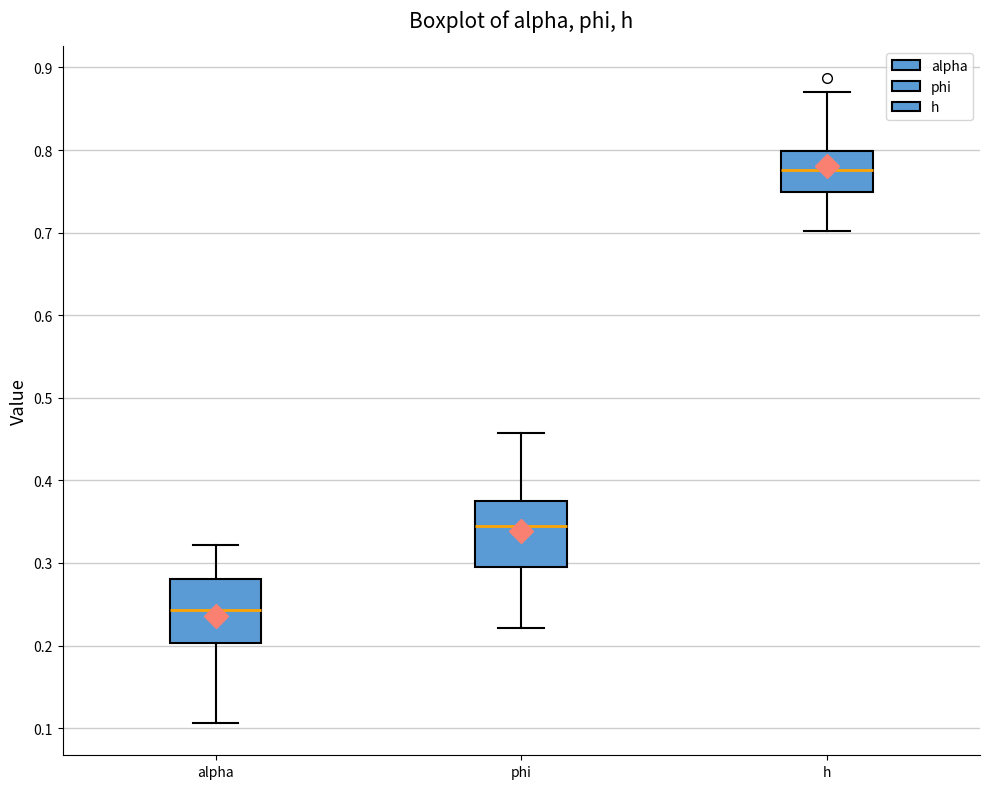

Reading left to right, read every box against the y-axis: the position of its median line, the range the box covers, and the ends of its whiskers. The values are not printed on the chart, so give them approximately, as read against the axis.

alpha: median 0.24, box 0.20 to 0.28, whiskers 0.11 to 0.32
phi: median 0.35, box 0.30 to 0.38, whiskers 0.22 to 0.46
h: median 0.78, box 0.75 to 0.80, whiskers 0.70 to 0.87